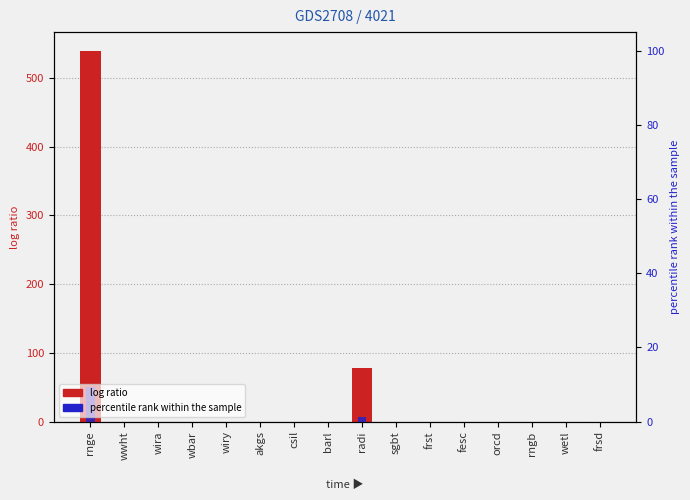

The percentile rank within the sample series shows 19.1 at barl. True or false?

False